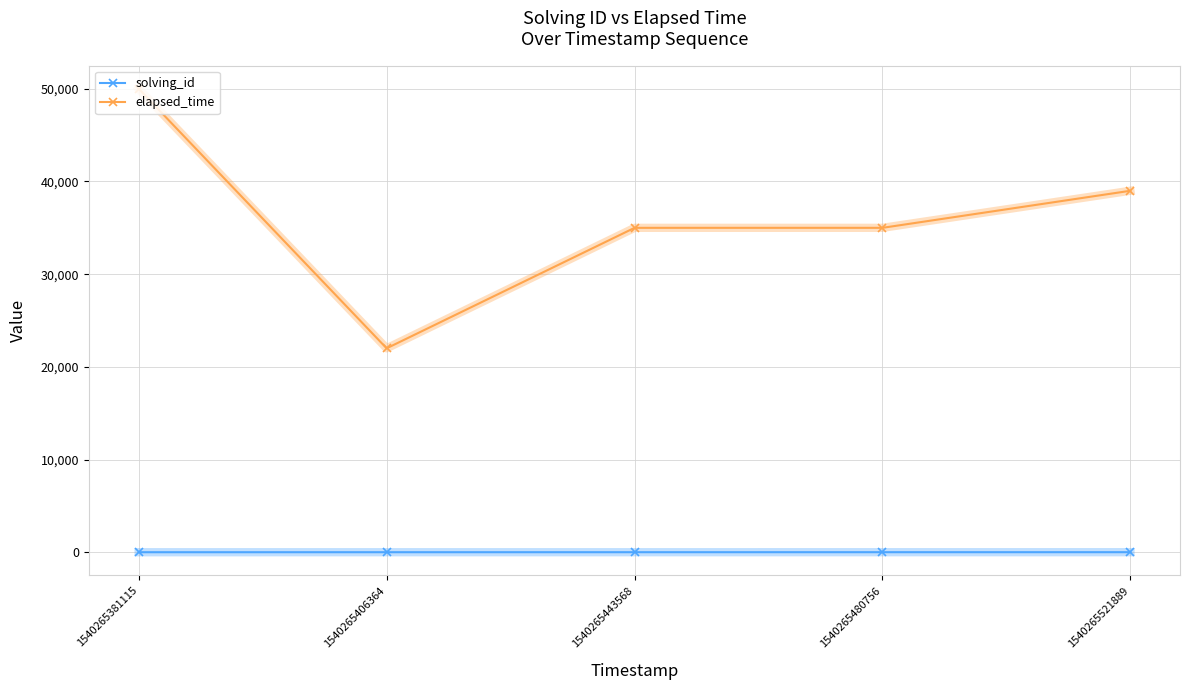

What is the spread (max minus min) of values at 1540265480756?

34996